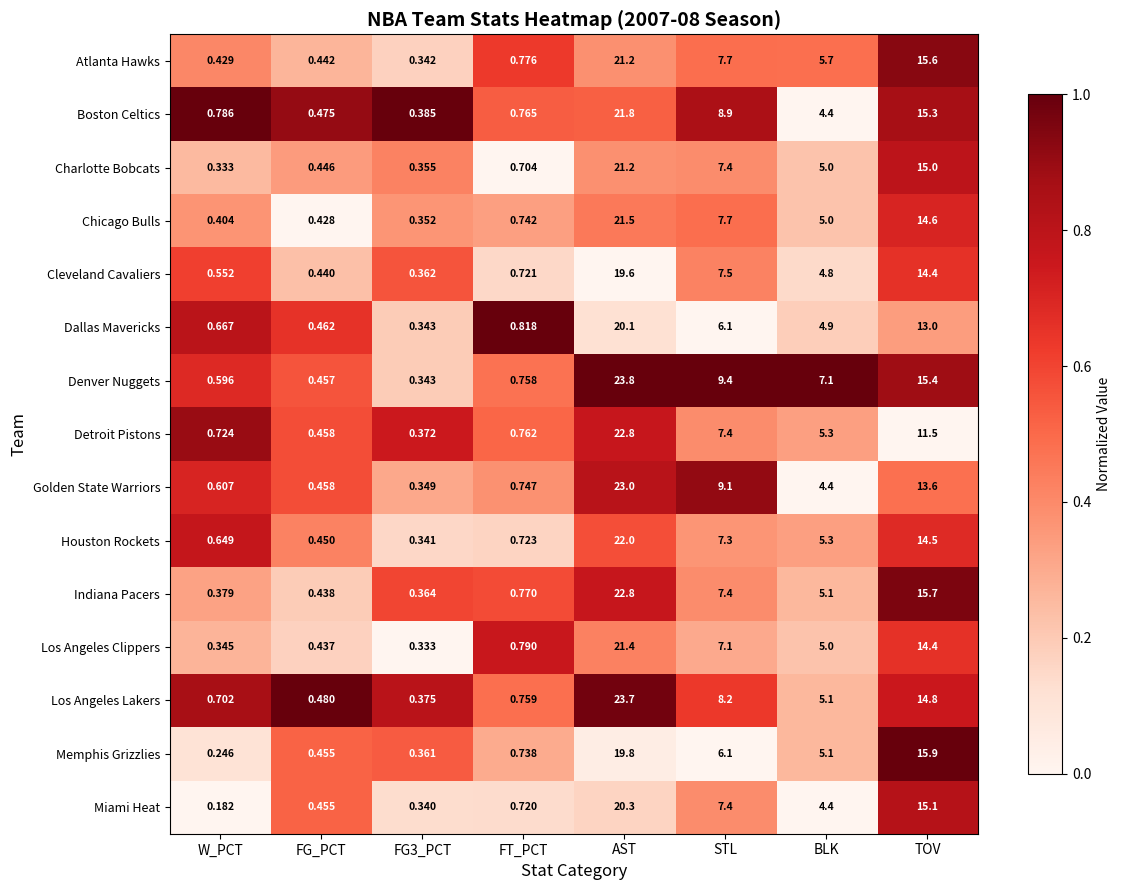

Which category has the lowest value across all series?

W_PCT